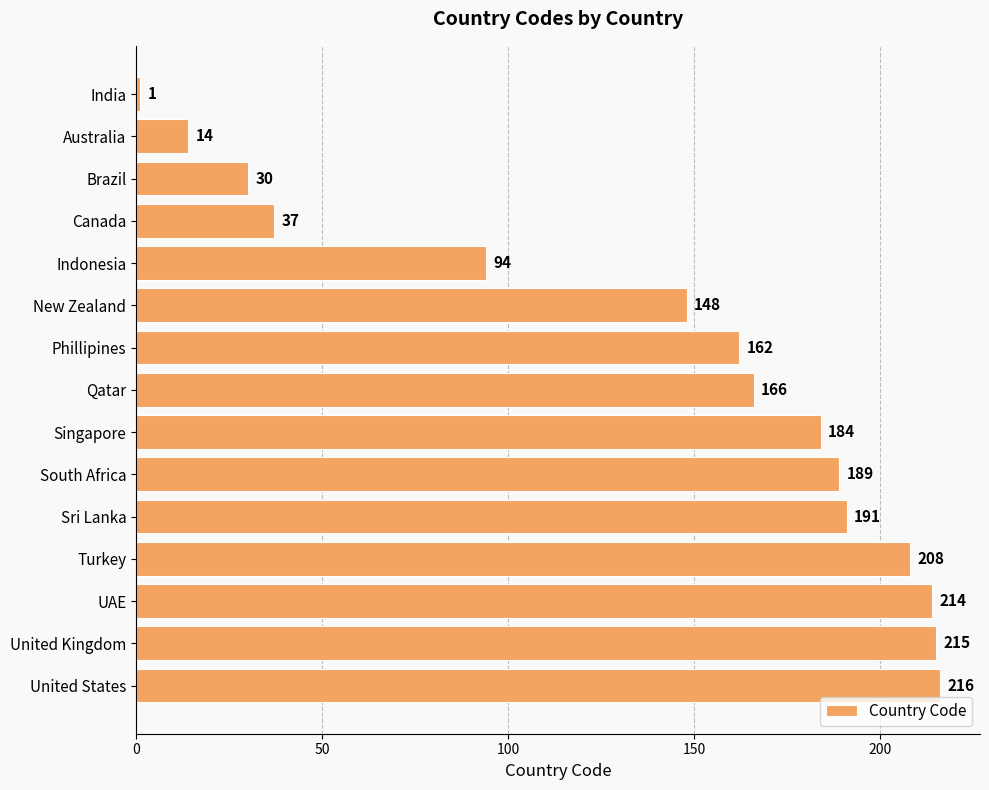

Reading top to bottom, extract all data points from this chart.

1	14	30	37	94	148	162	166	184	189	191	208	214	215	216